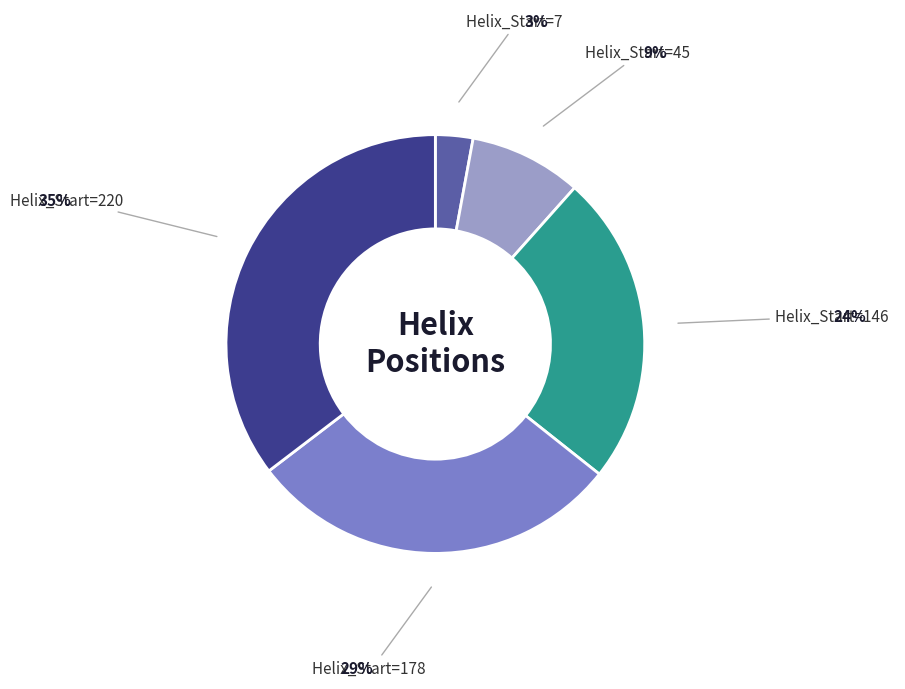

To the nearest percent, what is the difference between the largest and smallest slice percentages?

32%